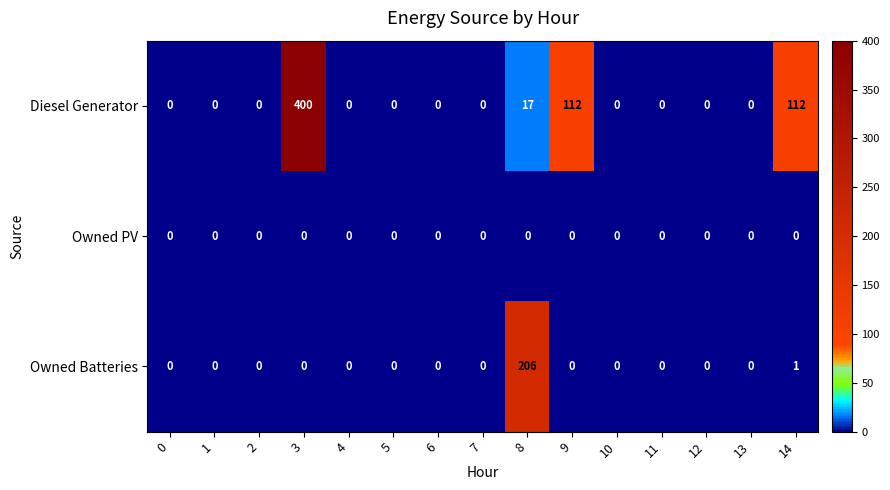

The Owned PV series shows 0 at 12. True or false?

True